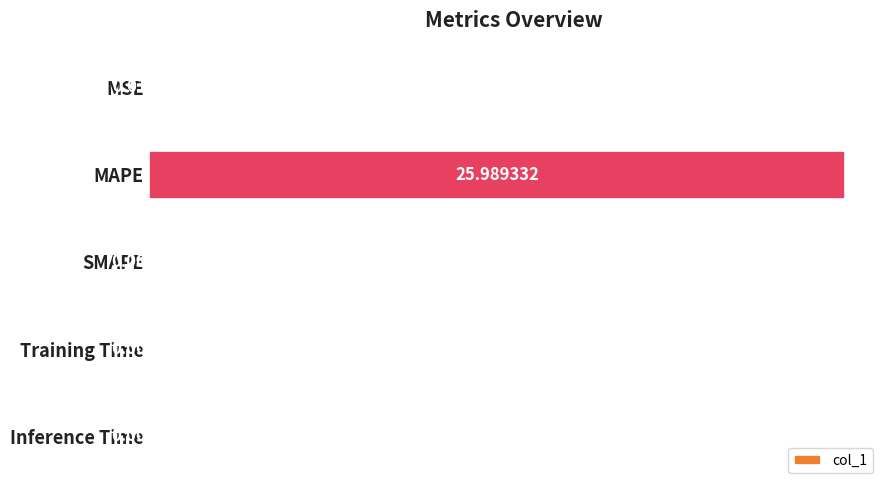

How many series are shown in this chart?

1